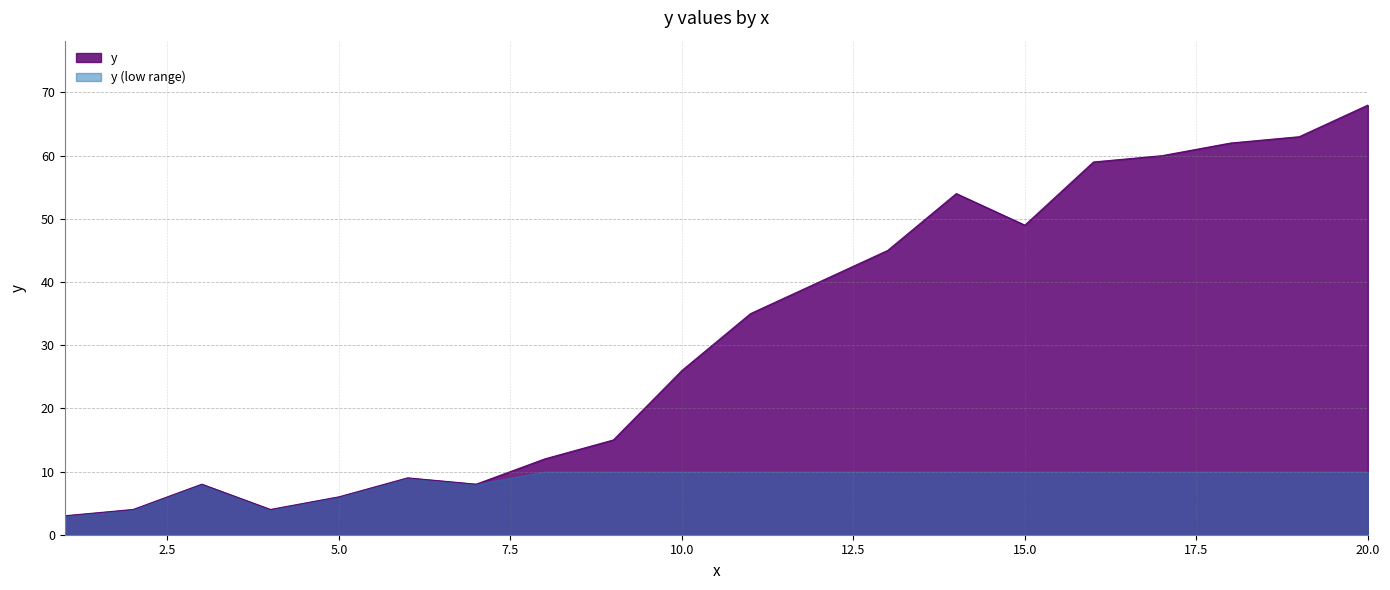

Reading left to right, transcribe all the data shown in this chart.

3	4	8	4	6	9	8	12	15	26	35	40	45	54	49	59	60	62	63	68